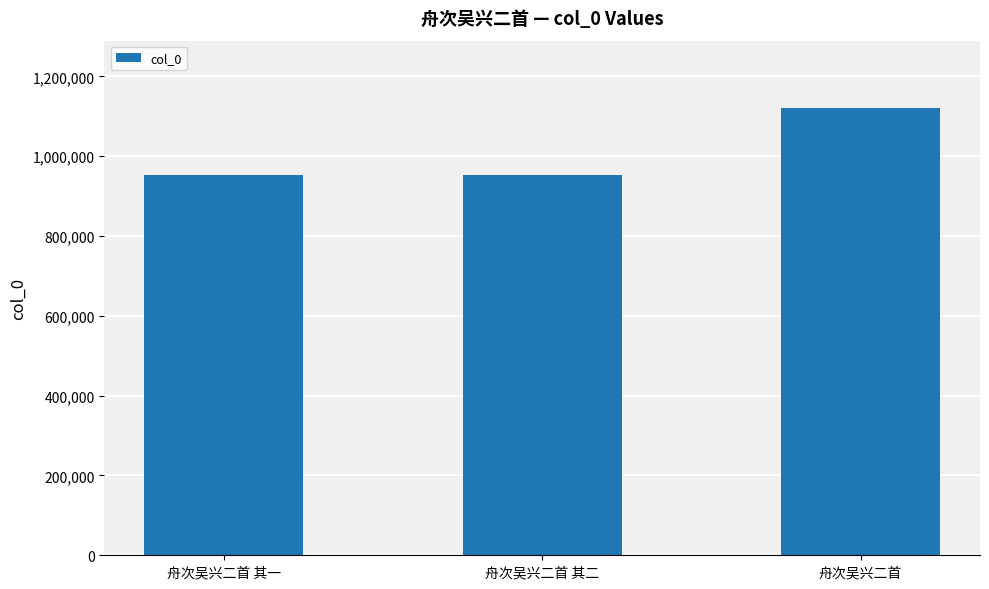

The chart shows a value of 1121360 at 舟次吴兴二首. True or false?

True